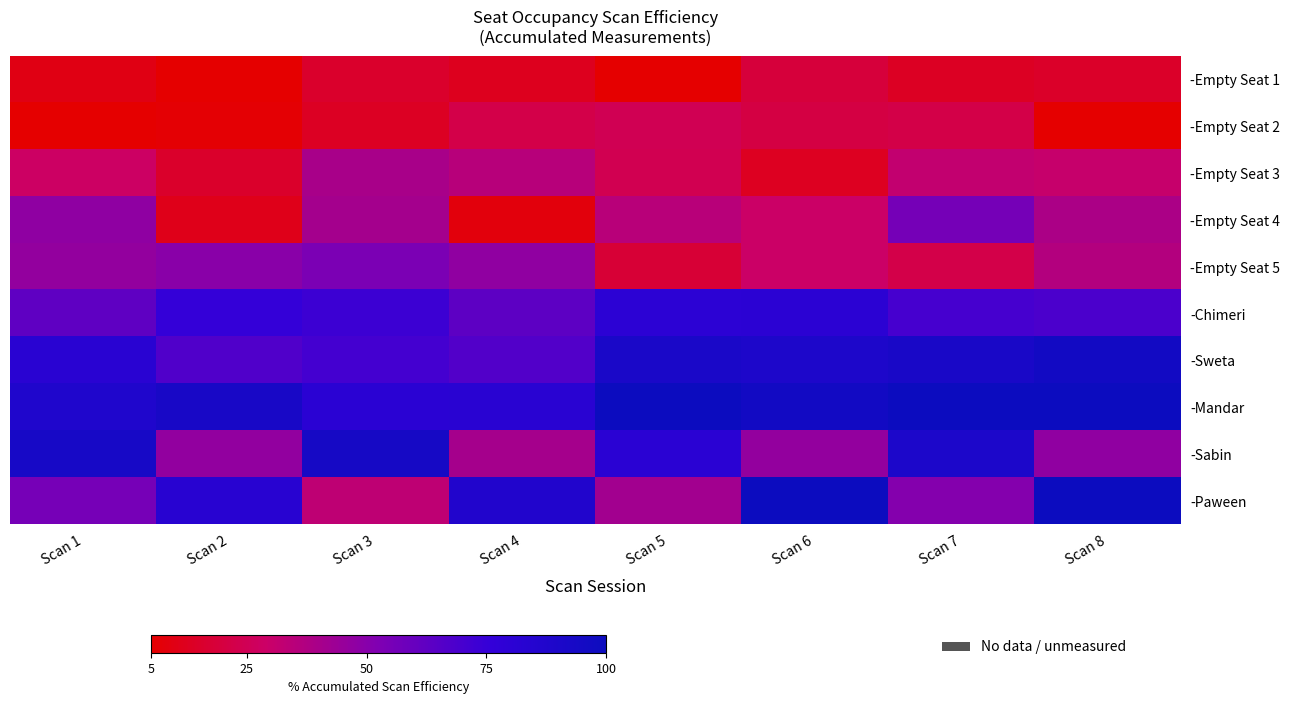

Count the number of categories in the chart.

8